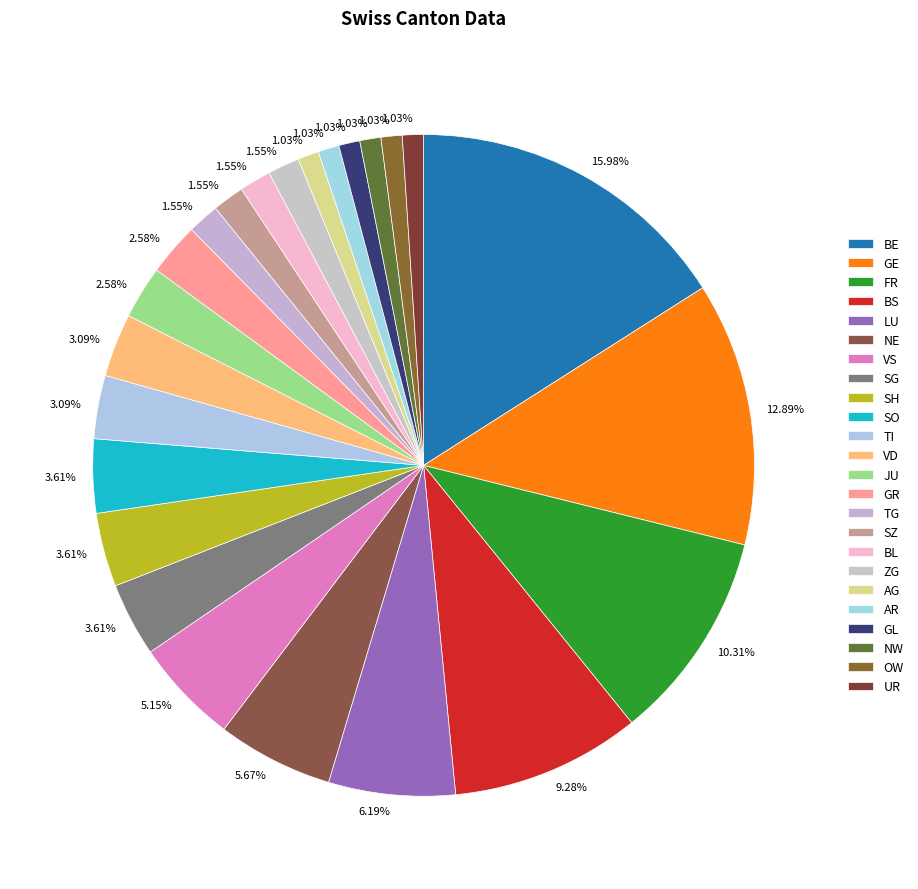

Is there a majority slice in this chart?

No